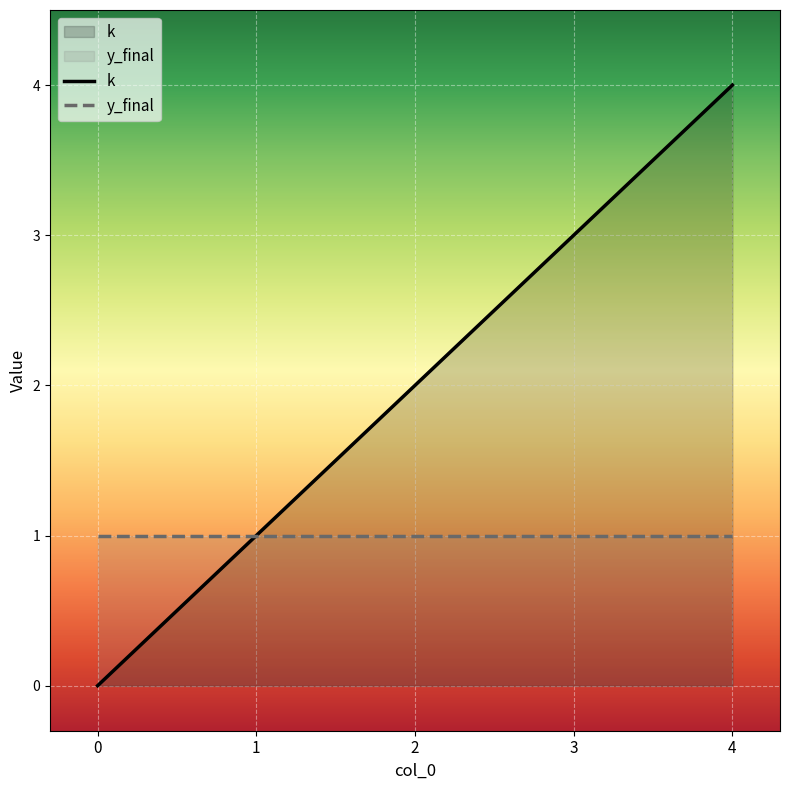

Reading left to right, extract all data points from this chart.

0=0	1=1	2=2	3=3	4=4